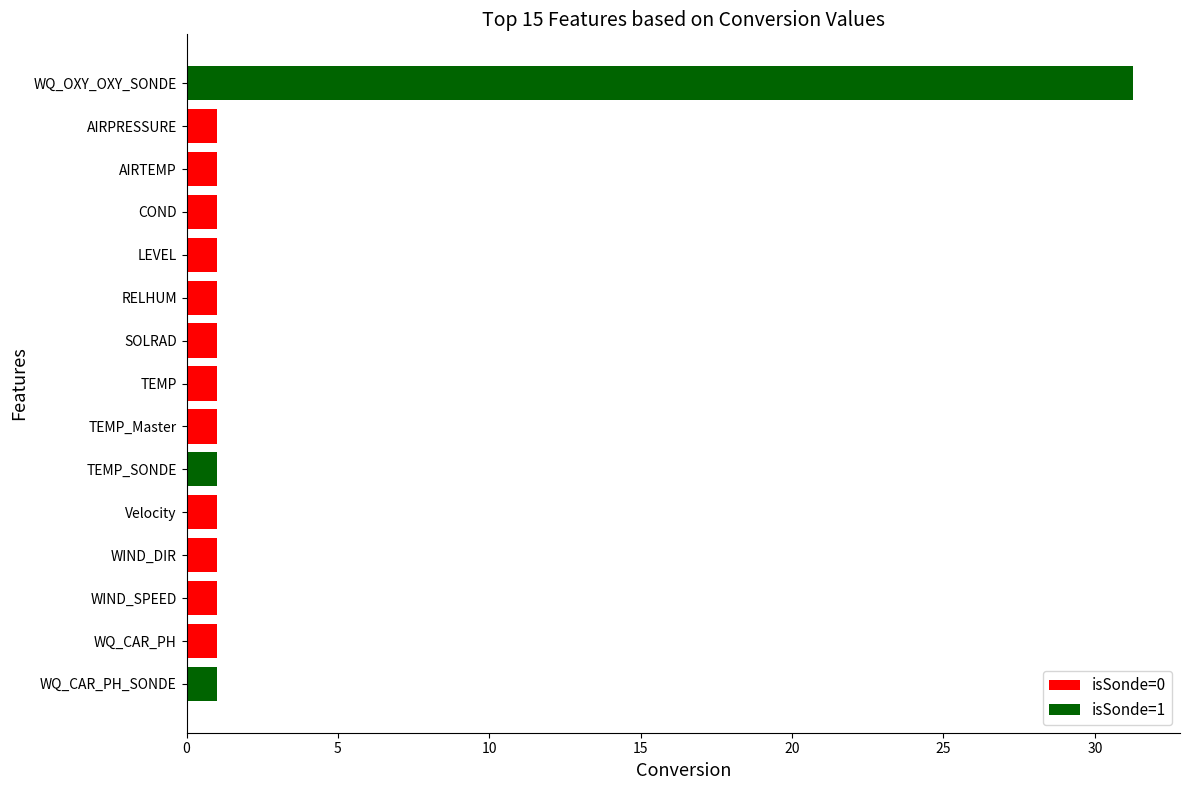

What is the ratio of the value at TEMP_SONDE to the value at AIRPRESSURE?

1.0